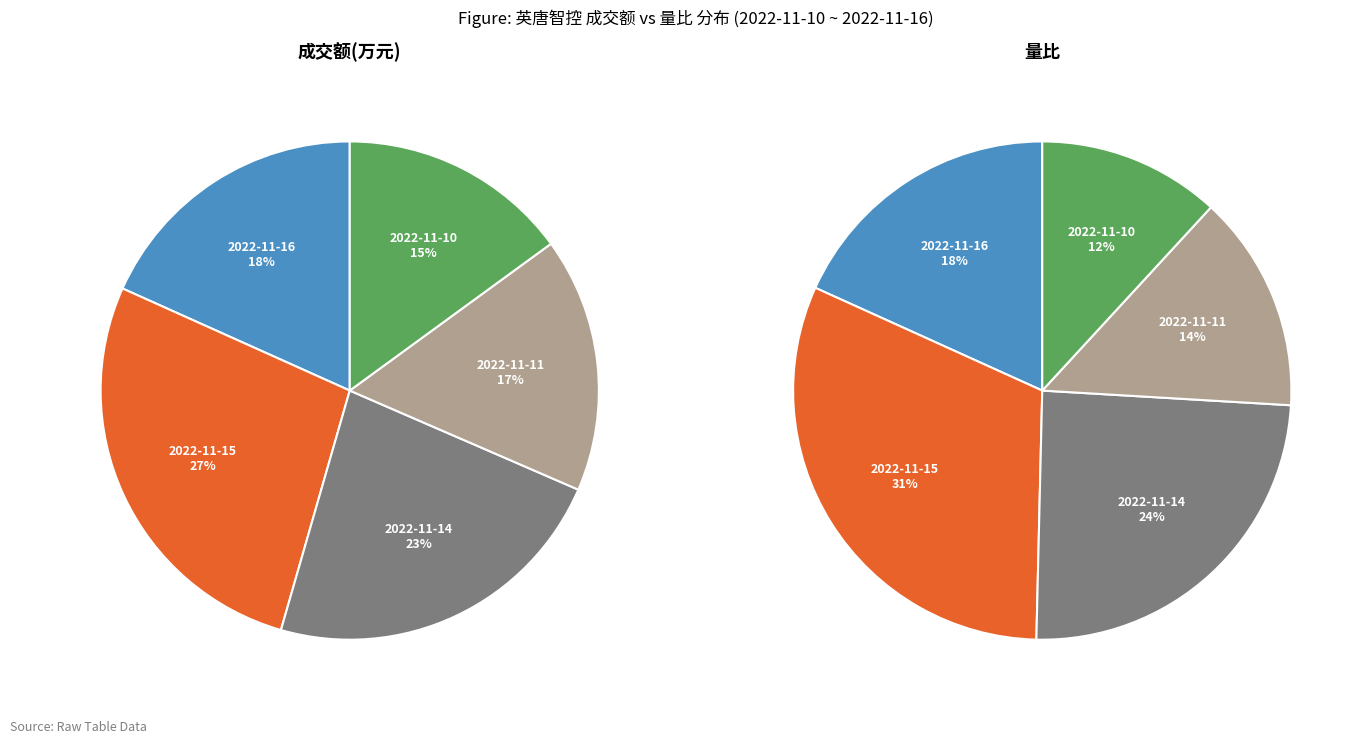

What is the change in value from 2022-11-15 to 2022-11-14?

-3219